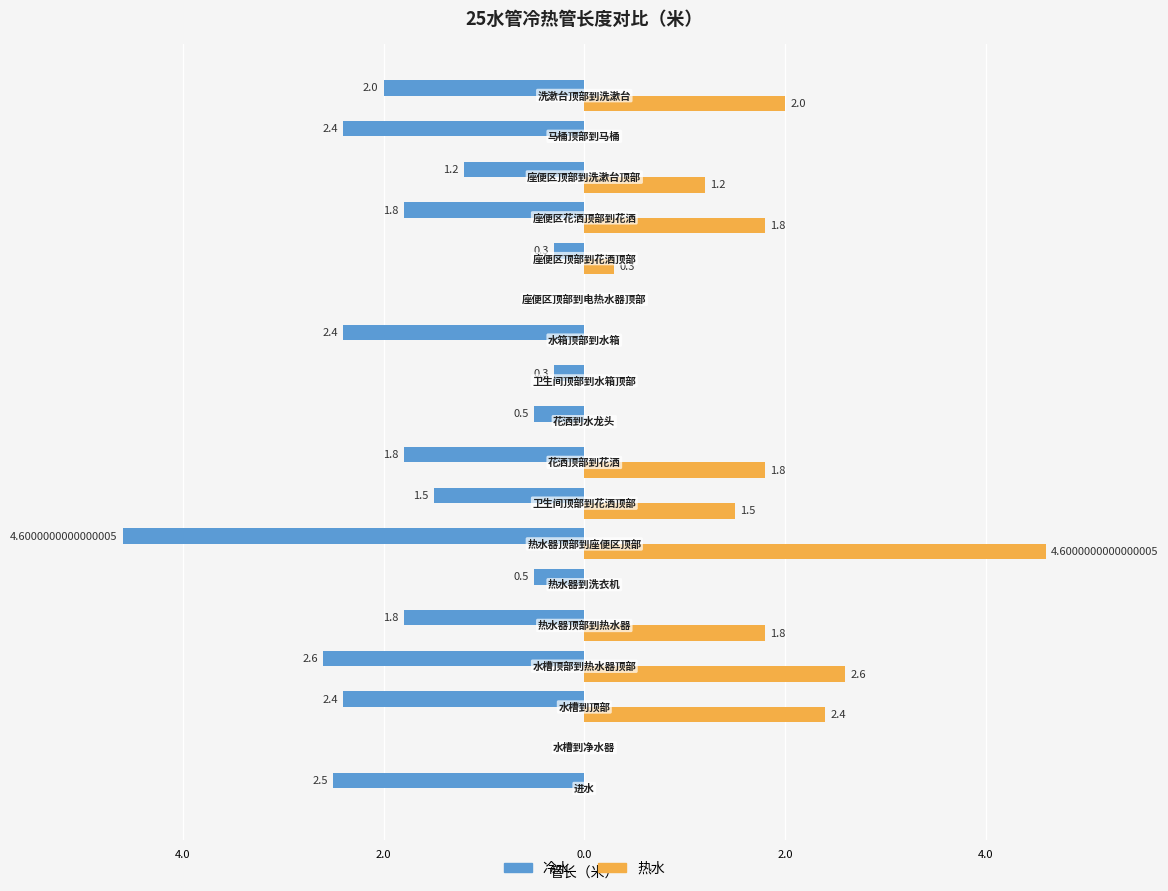

What are all the series names shown in the legend?

冷水, 热水